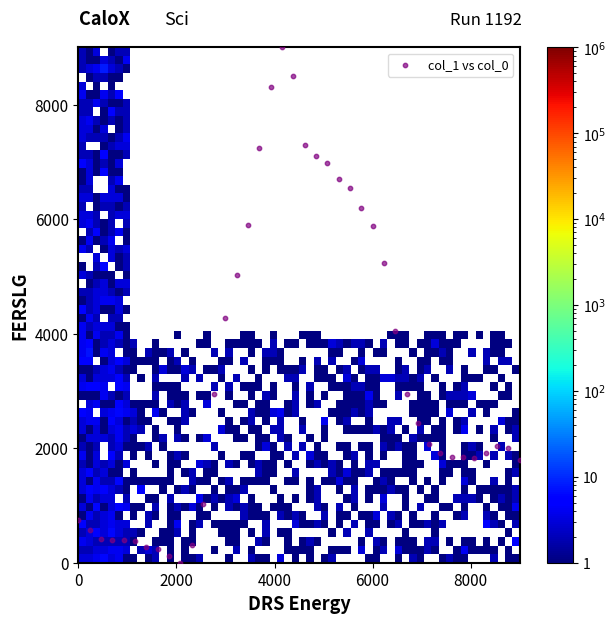

What Y value in the scatter plot is closest to 4500?

4276.7